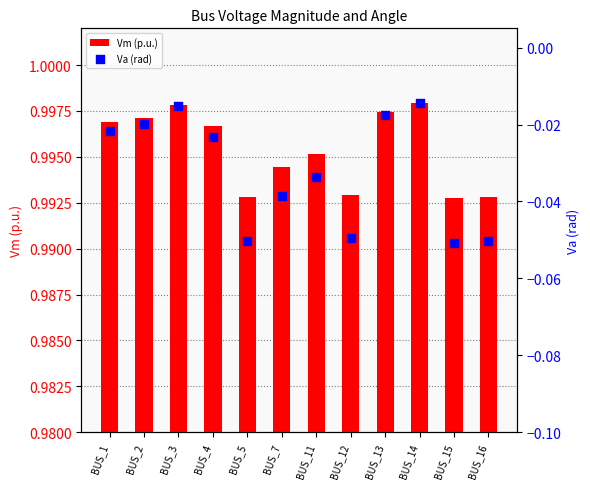

What is the total value across all series at BUS_16?

0.9